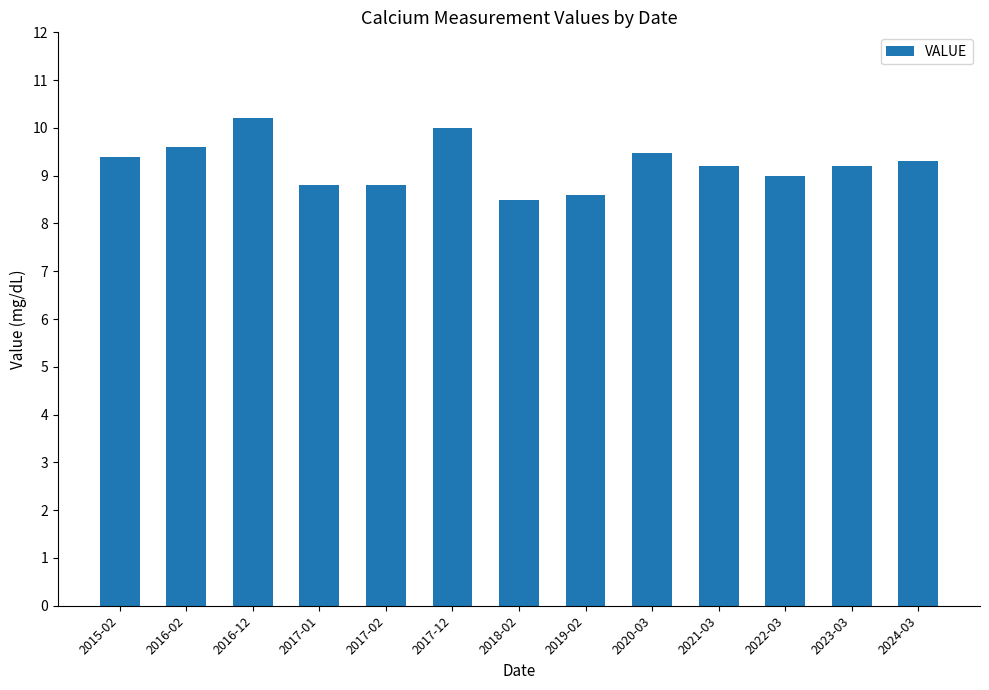

What is the approximate value at 2023-03?

9.2